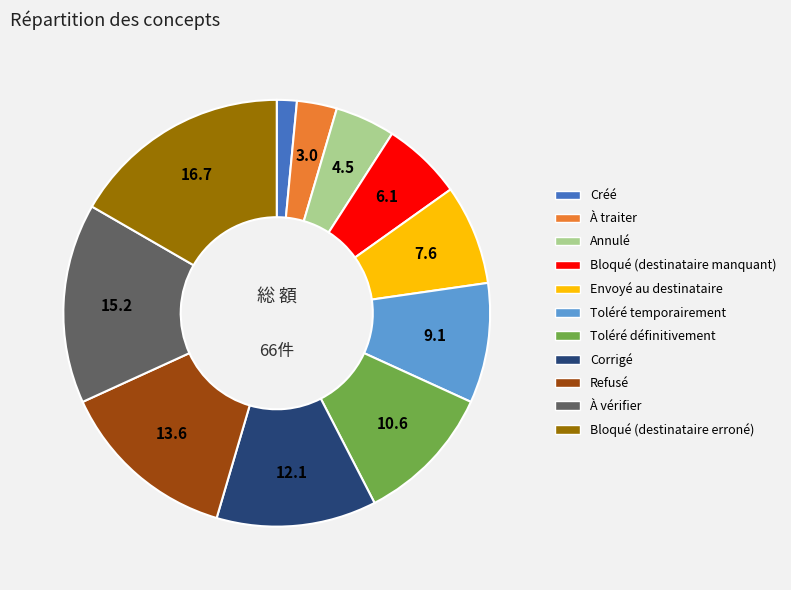

The Corrigé slice represents 2% of the pie. True or false?

False